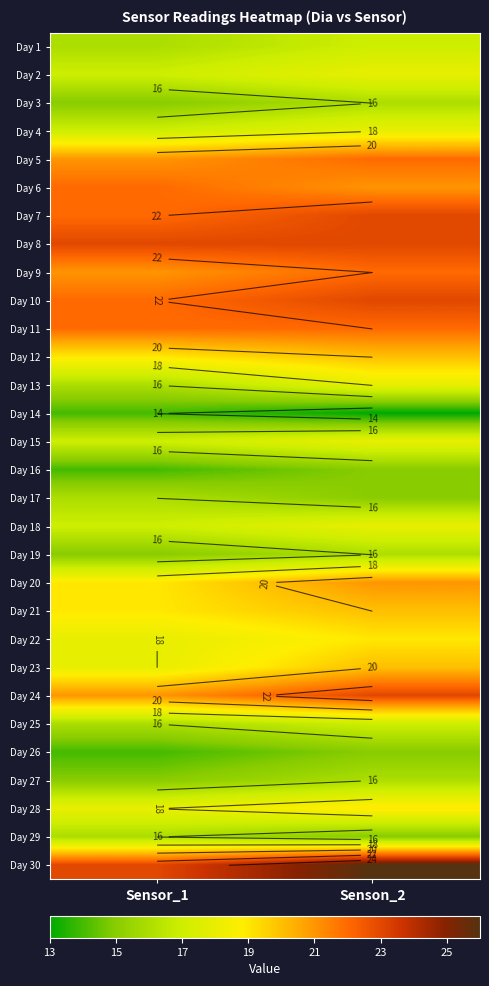

How many distinct data groups are displayed?

30